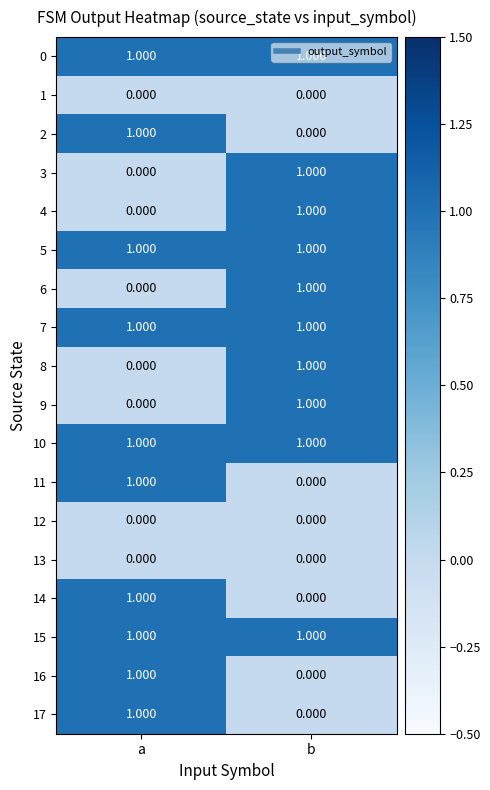

Rank the categories by 2 value from highest to lowest.

a, b